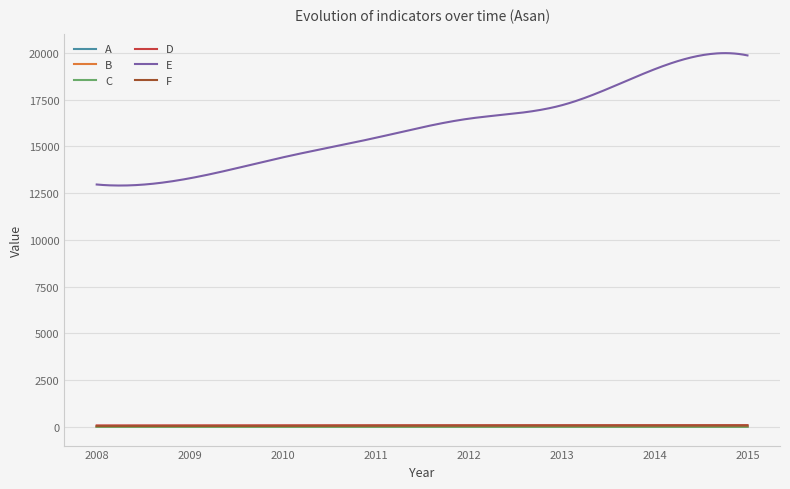

Which series has the widest spread of values?

E